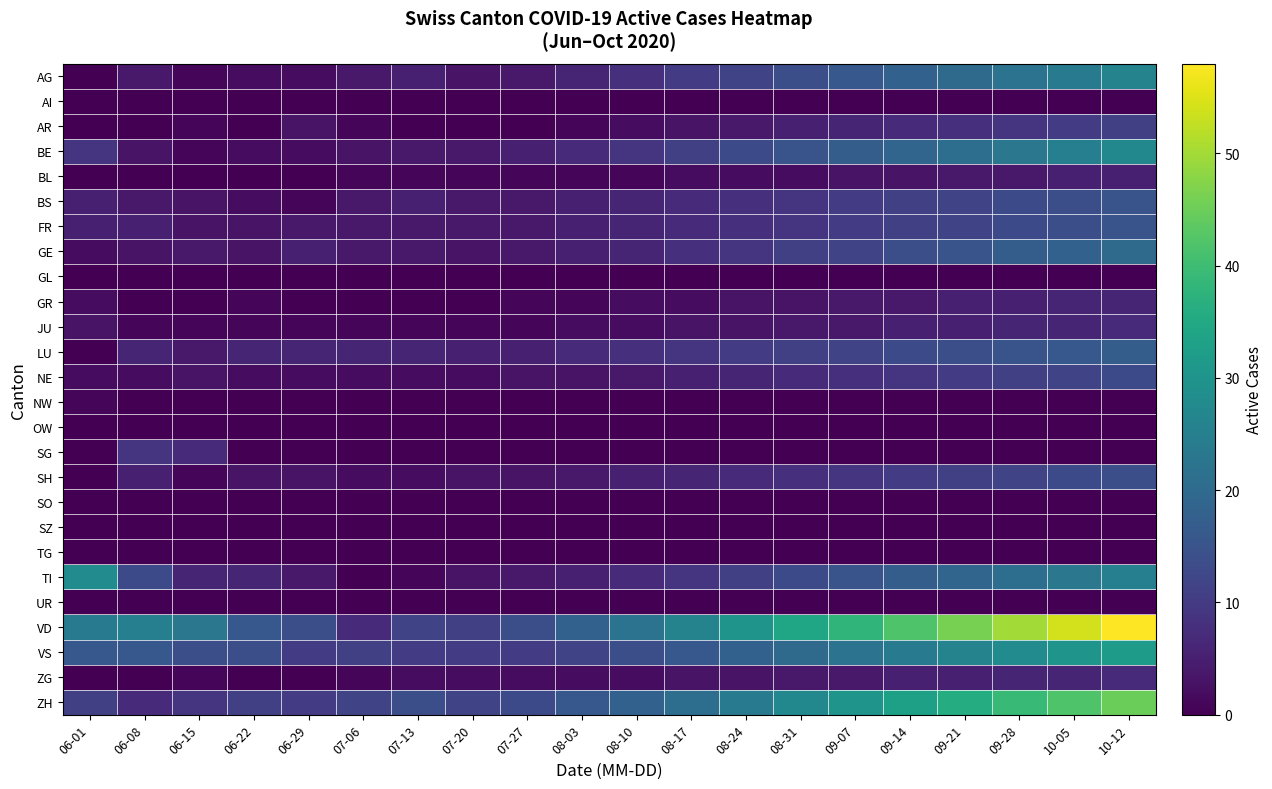

Which series changed the most between 06-29 and 08-31?

VD